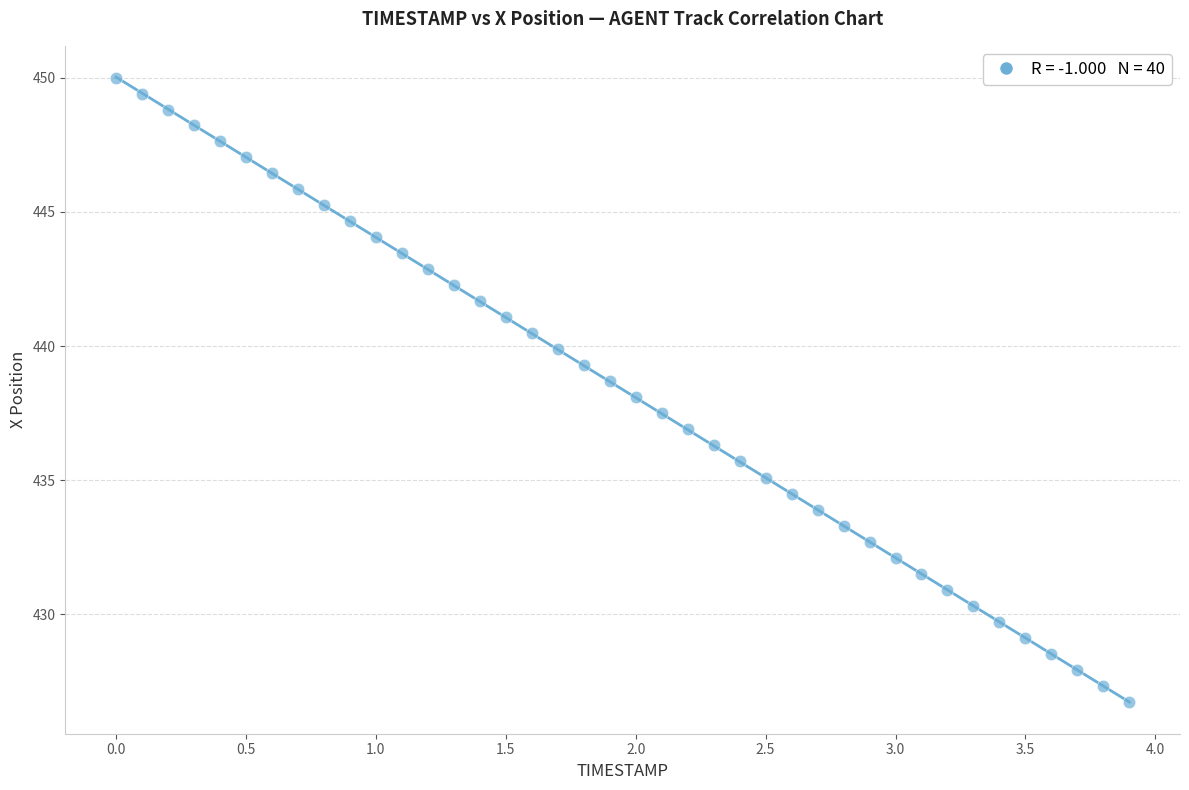

What is the range of X values (max minus min)?

3.9